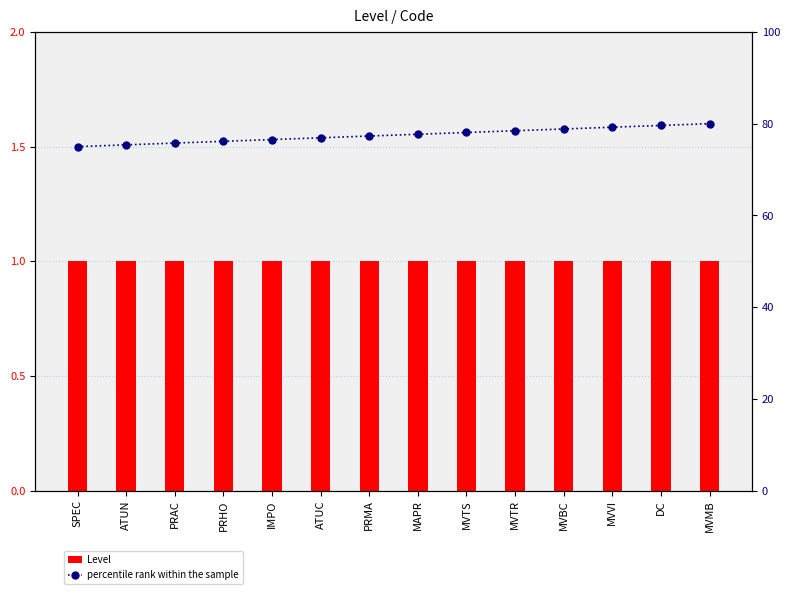

What is the value of the percentile rank within the sample bar at the 6th from the left?

76.9